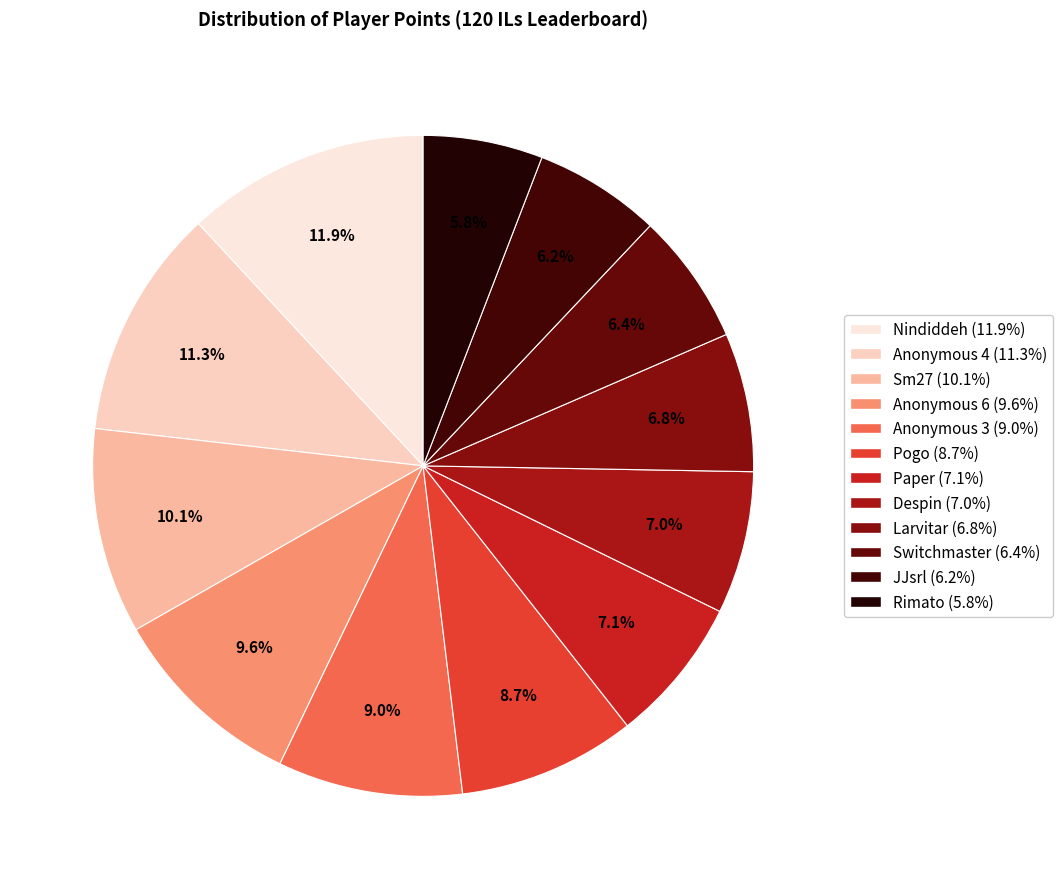

Is the sum of Nindiddeh and Pogo greater than half?

No